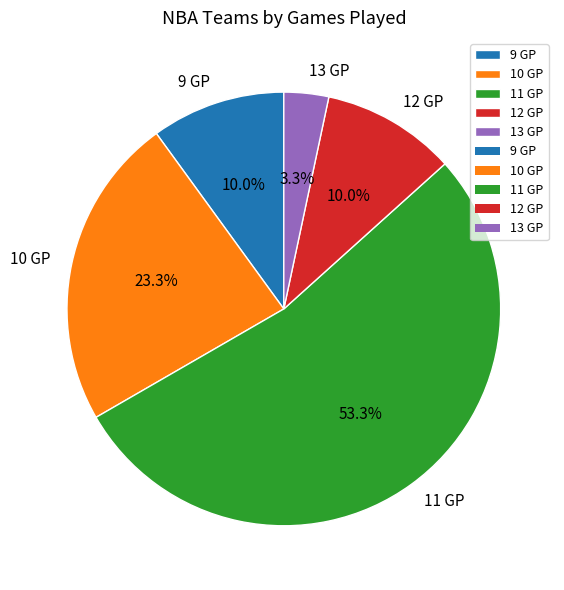

Combined, do 9 GP and 13 GP account for over 50%?

No